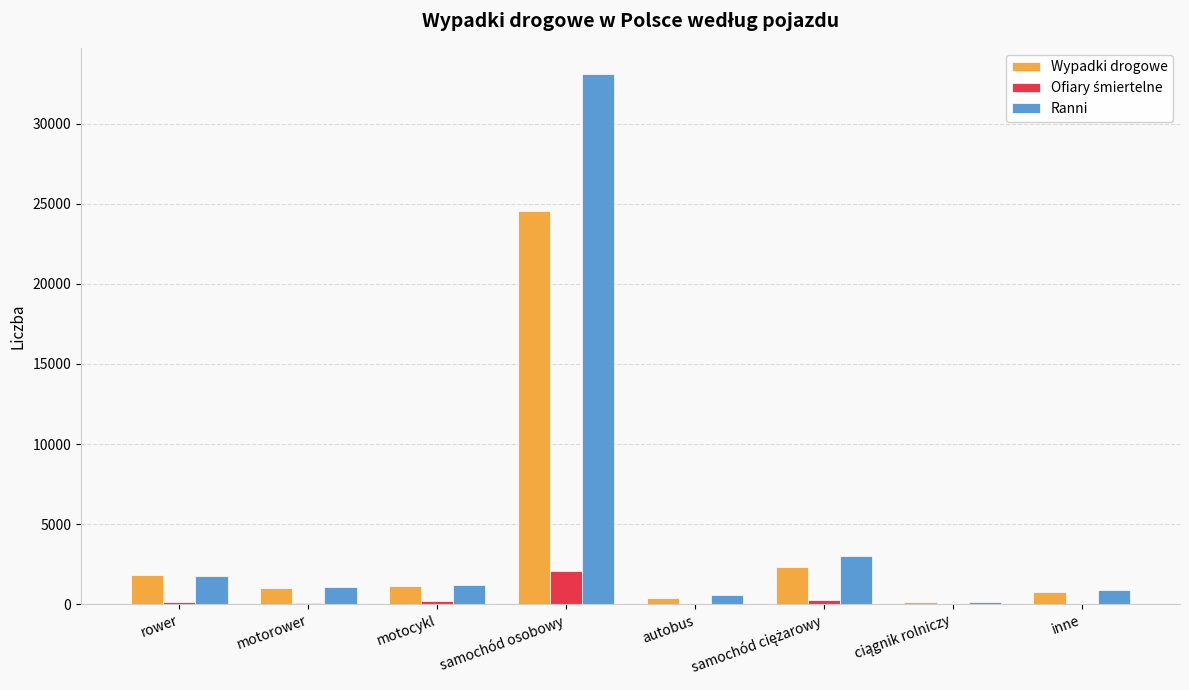

At which category is the sum across all series the highest?

samochód osobowy